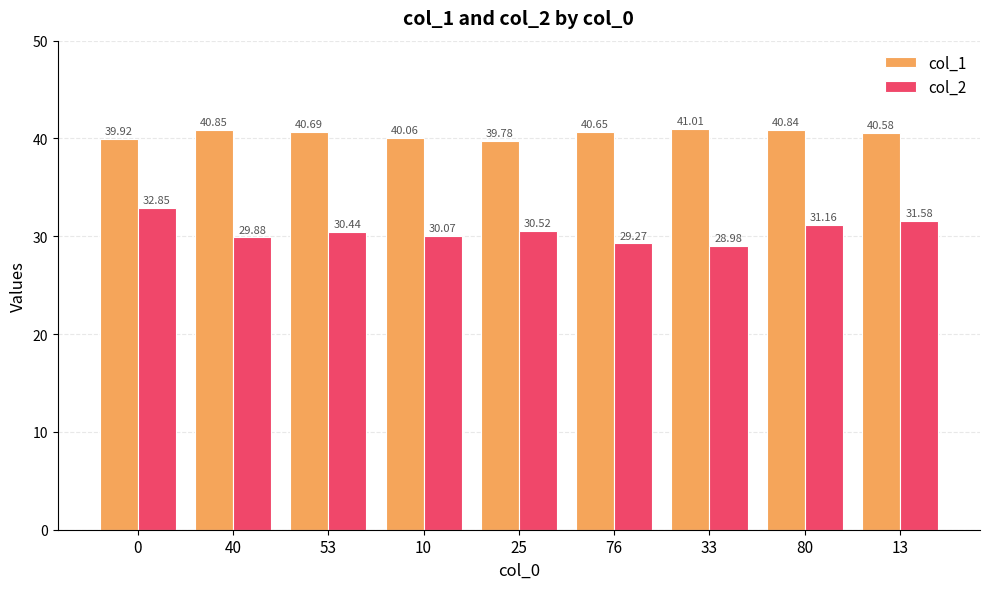

Does the chart contain any negative values?

No